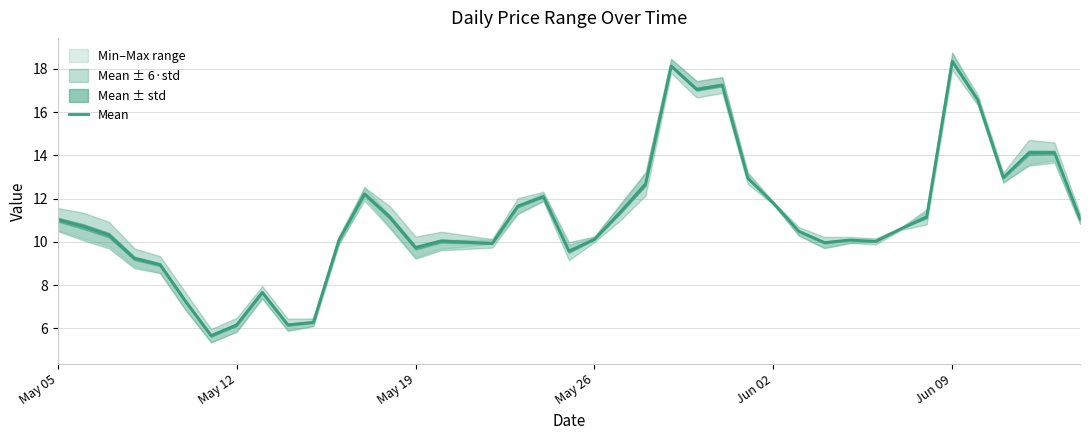

What is the highest value of the Mean series?

18.3